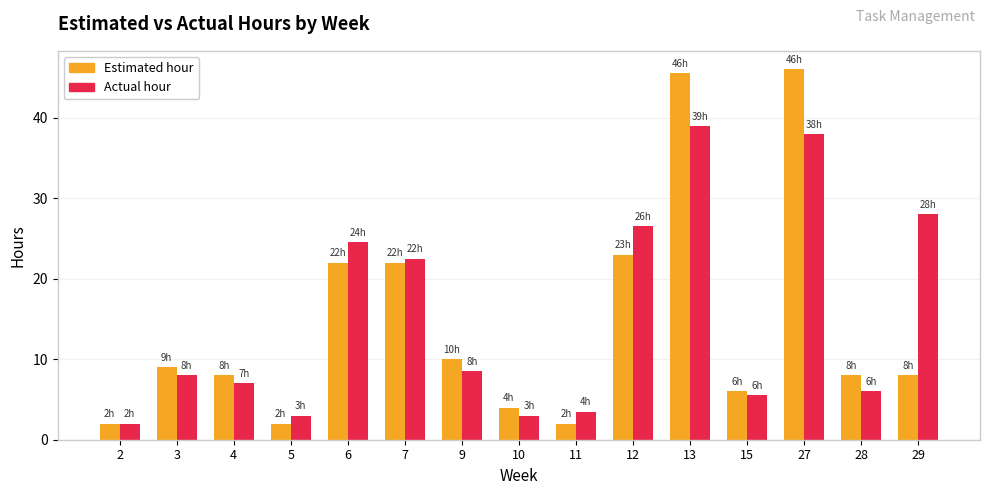

What is the greatest value displayed?

46.0